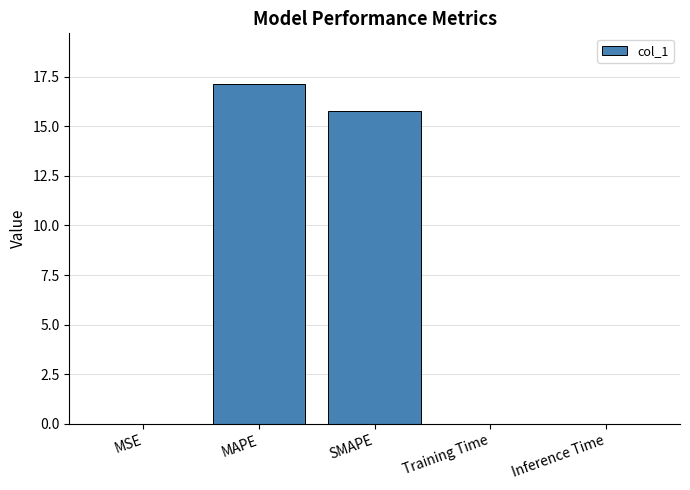

The value at Training Time is 0.0. True or false?

True